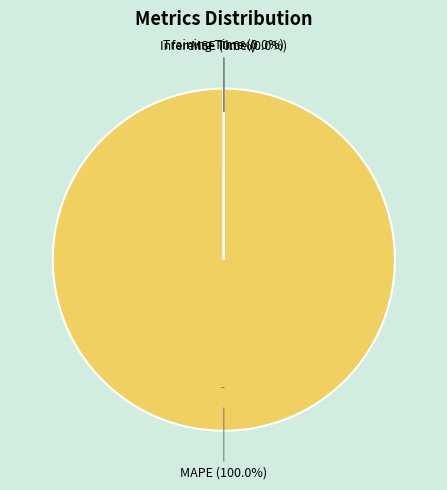

Which category has the biggest portion of the pie?

MAPE